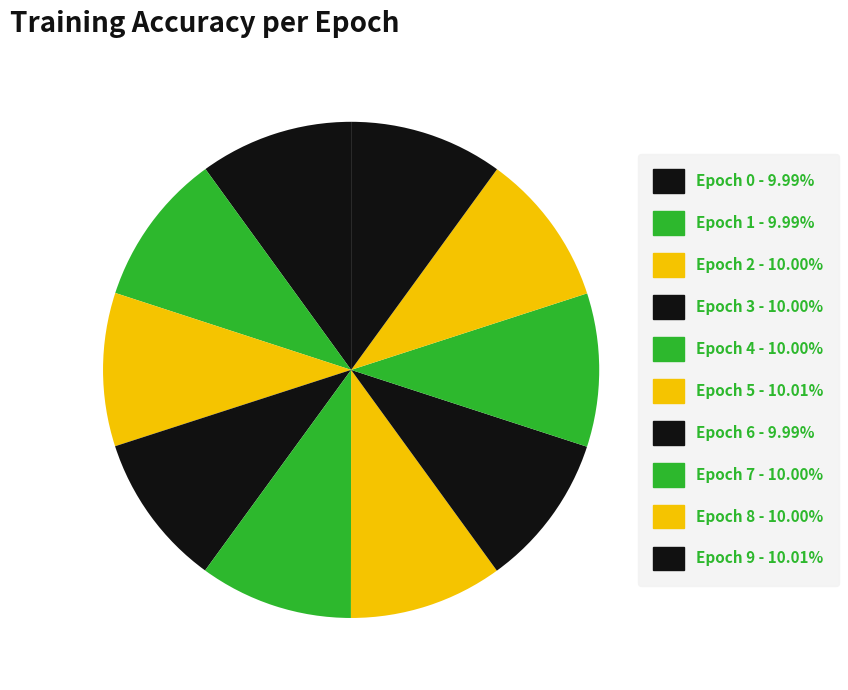

How many slices are in this pie chart?

10